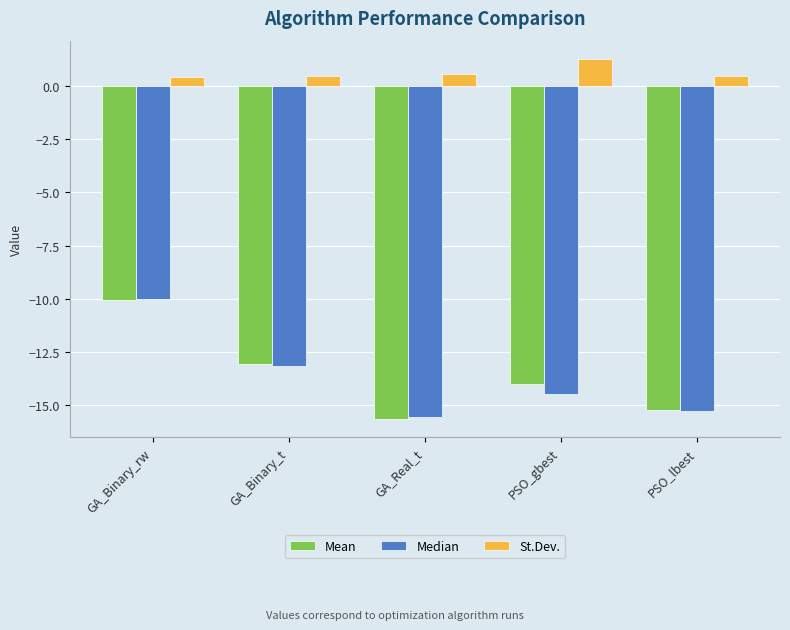

The value of Median at GA_Binary_rw is -14.4. True or false?

False